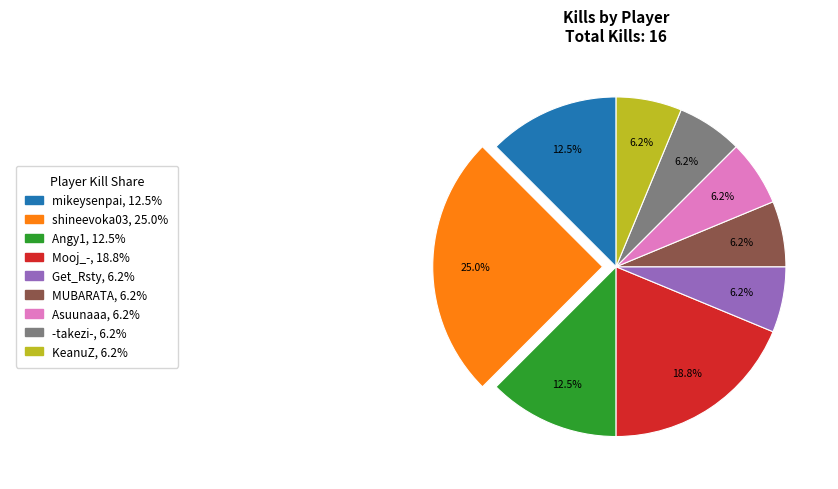

Is there a majority slice in this chart?

No